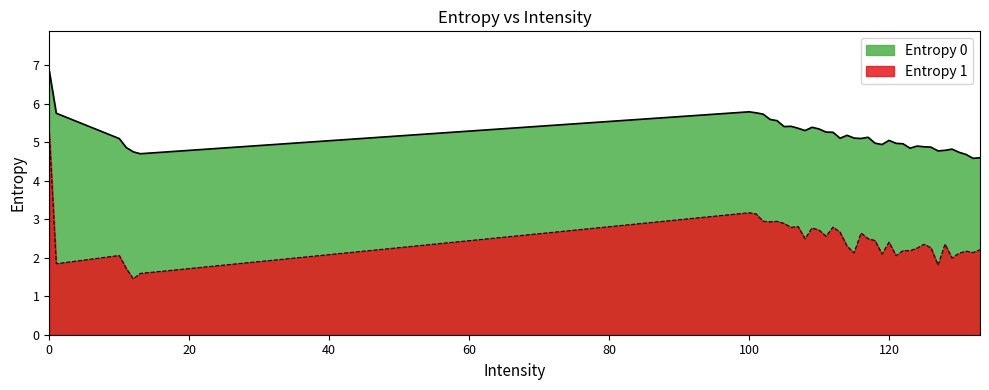

Rank the series by their average value, from highest to lowest.

Entropy 0, Entropy 1